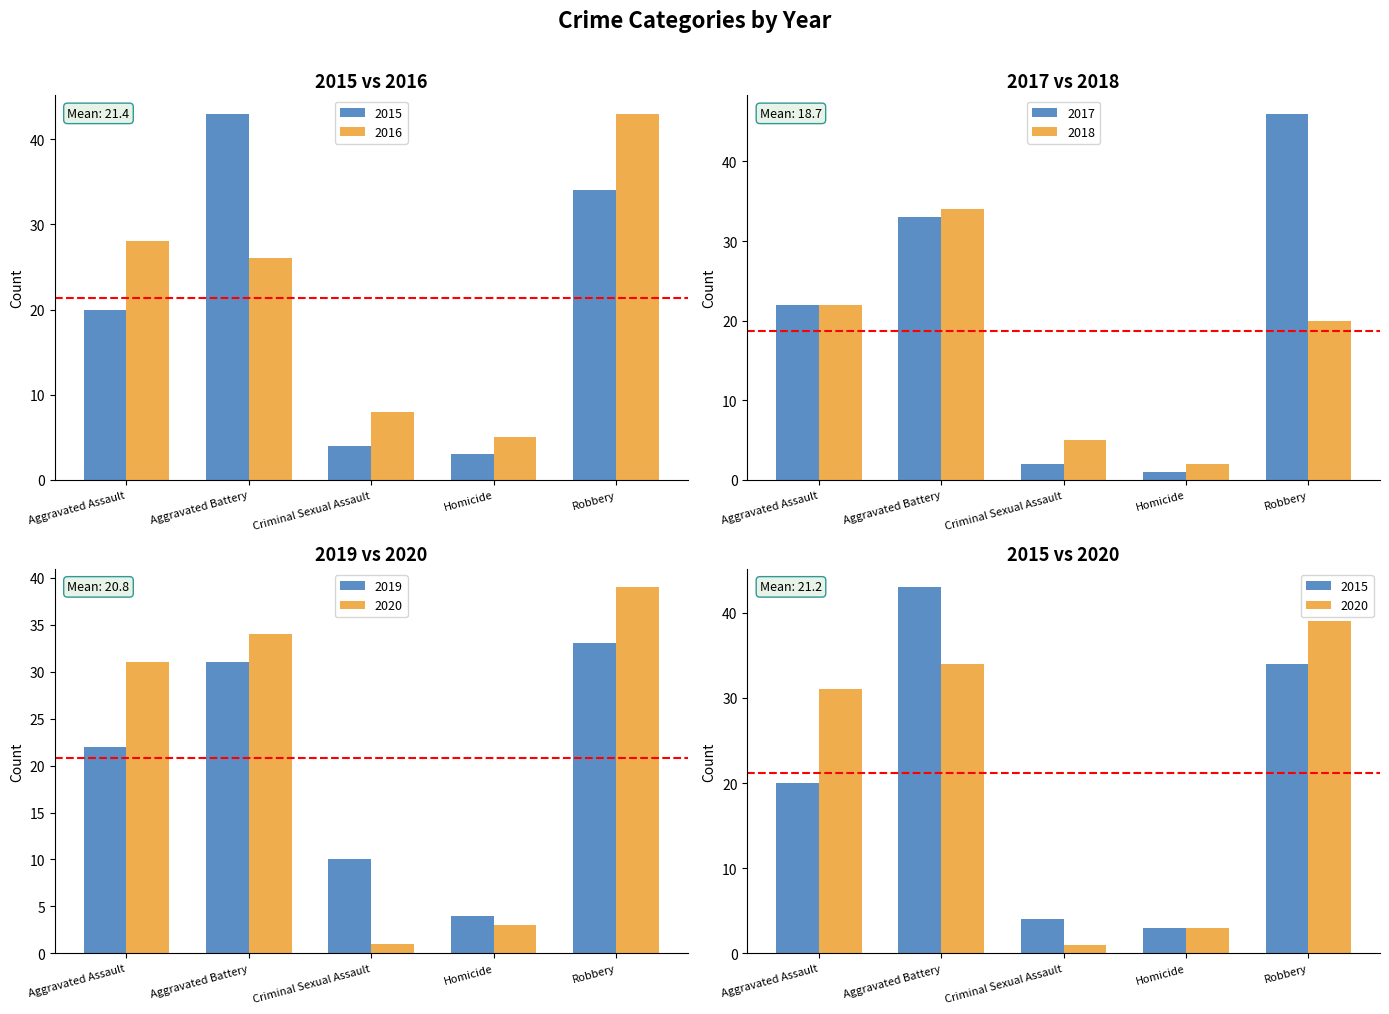

What is the difference between the maximum and minimum values in the 2018 series?

32